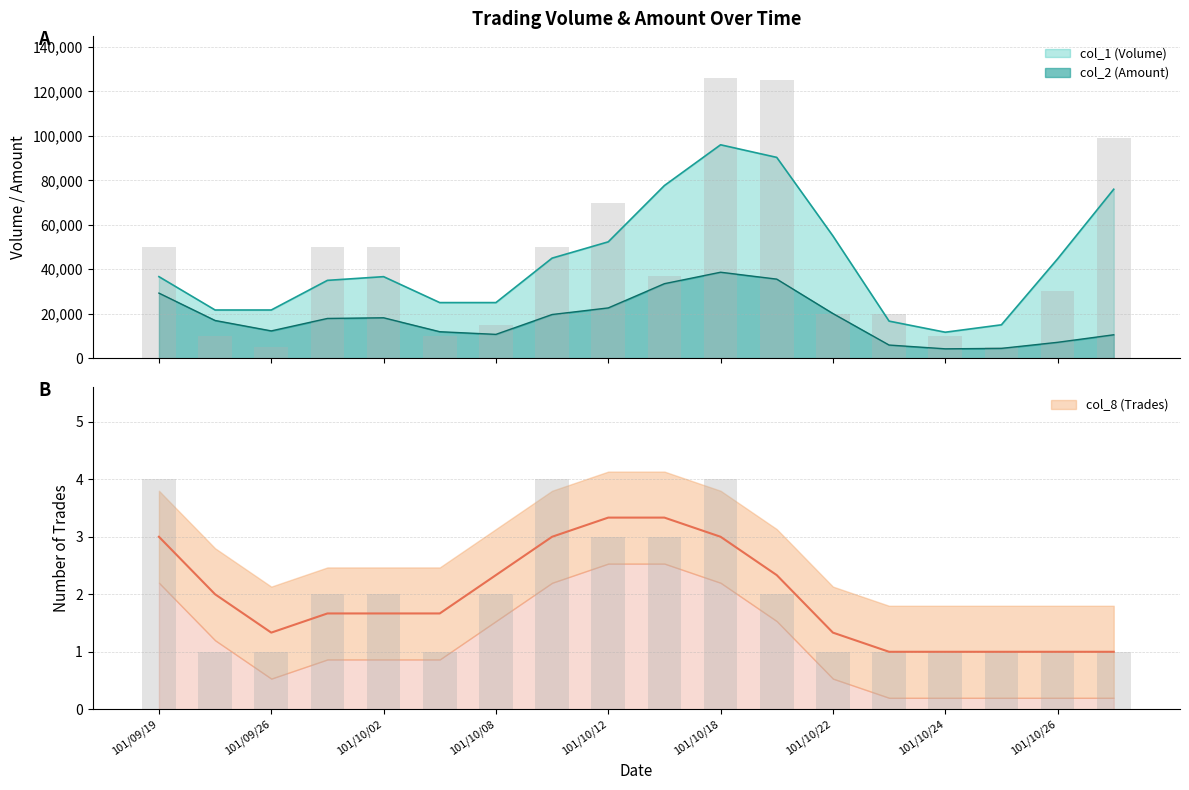

At which label does col_1 (Volume) reach its minimum?

101/09/26